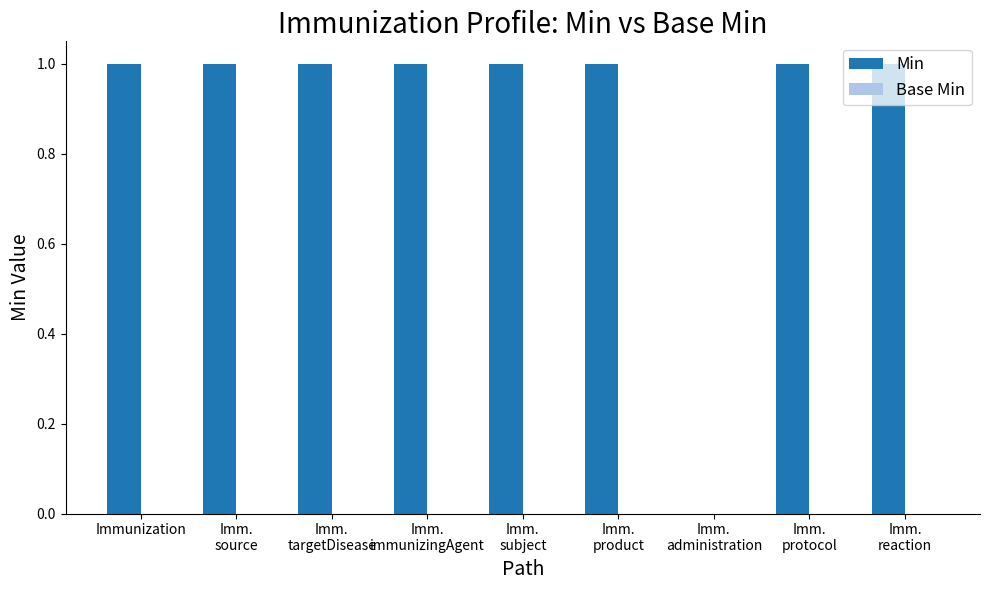

The chart shows a value of 1 at Immunization. True or false?

True